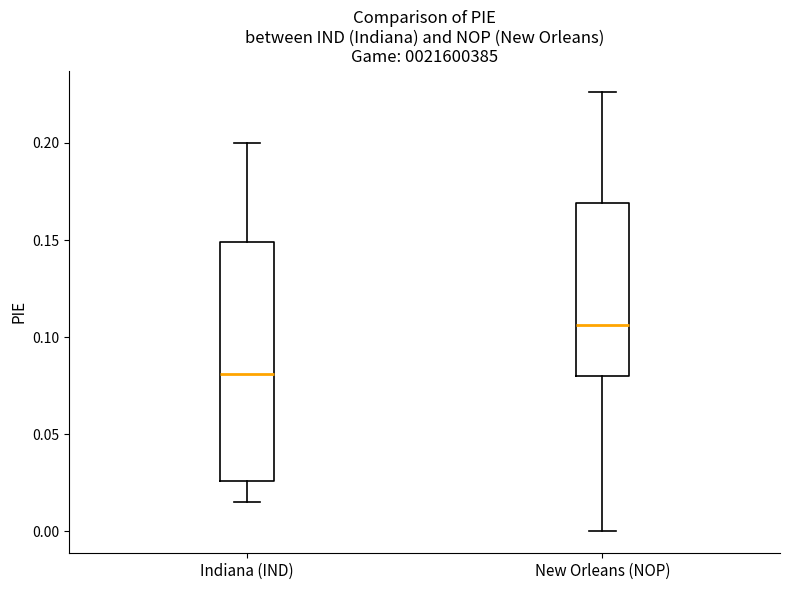

Reading left to right, read every box against the y-axis: the position of its median line, the range the box covers, and the ends of its whiskers. The values are not printed on the chart, so give them approximately, as read against the axis.

Indiana (IND): median 0.080, box 0.025 to 0.150, whiskers 0.015 to 0.200
New Orleans (NOP): median 0.105, box 0.080 to 0.170, whiskers 0.000 to 0.225